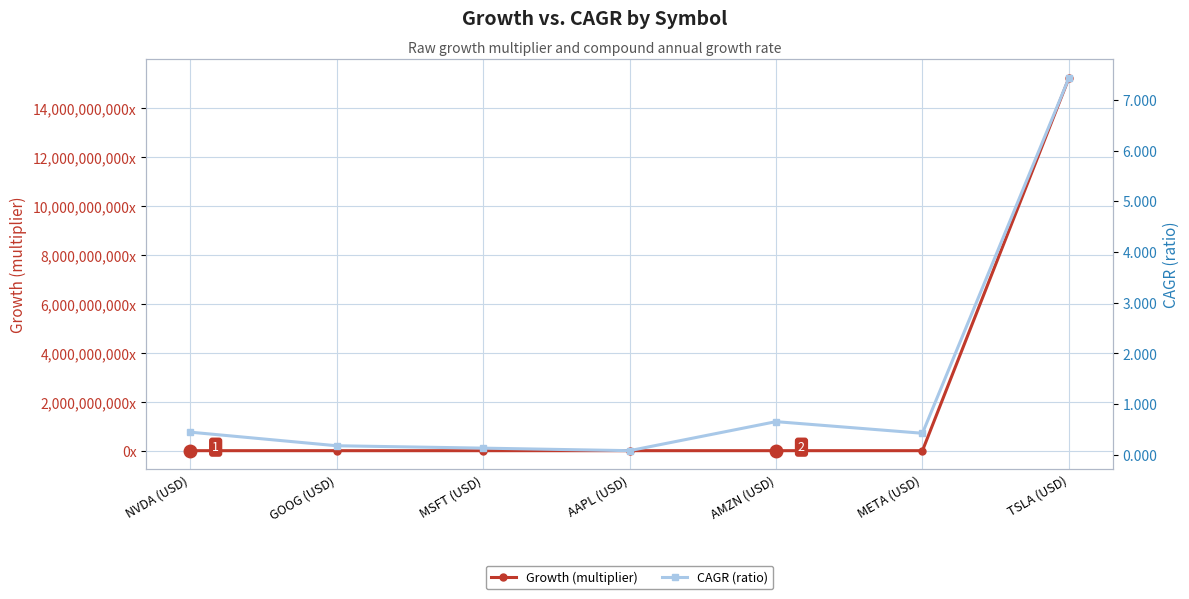

At which category does the chart reach its minimum across all series?

AAPL (USD)